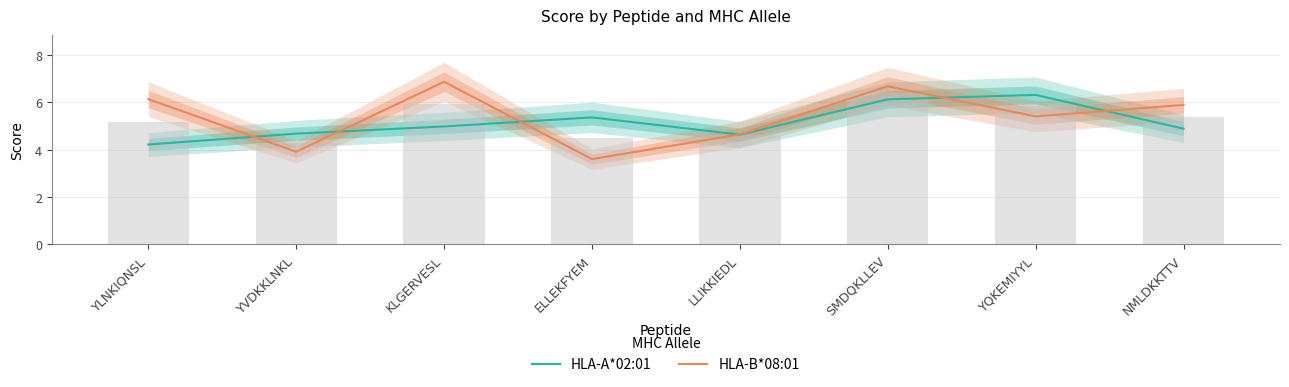

List the series in order of their peak value, lowest first.

HLA-A*02:01, HLA-B*08:01